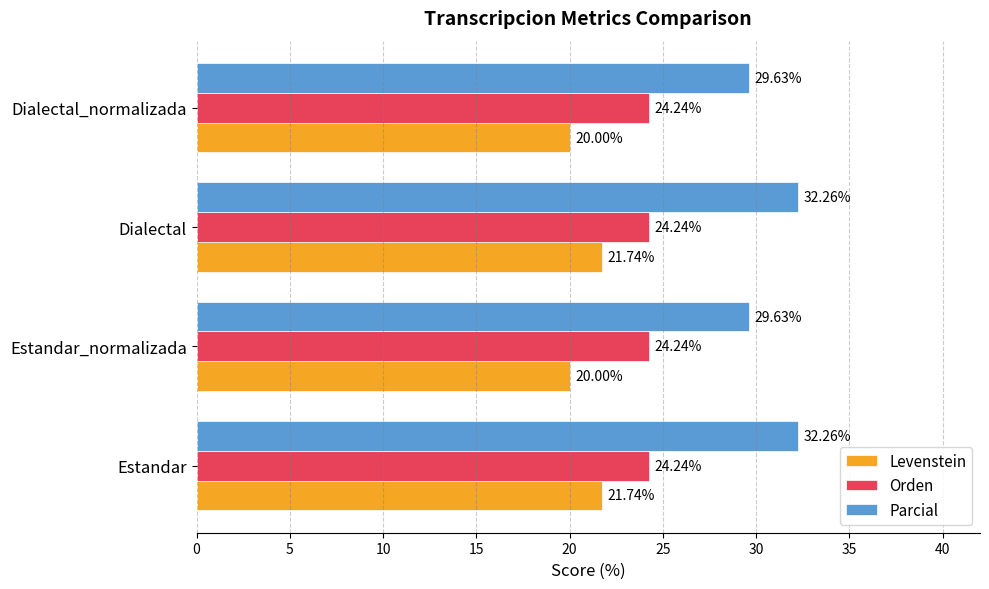

What is the average value of the Parcial series?

30.9